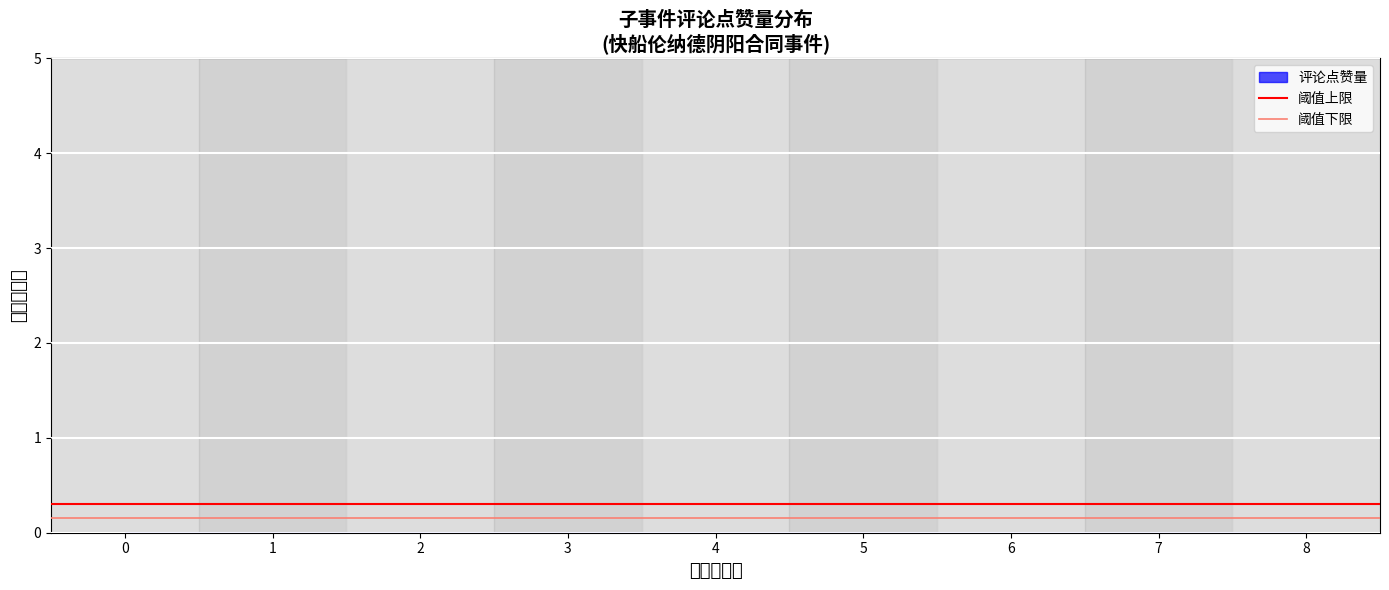

The 阈值上限 series shows 0.3 at 1. True or false?

True